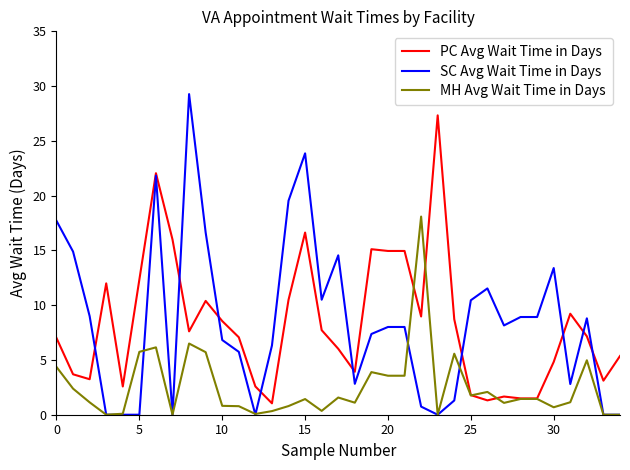

What are all the series names shown in the legend?

PC Avg Wait Time in Days, SC Avg Wait Time in Days, MH Avg Wait Time in Days